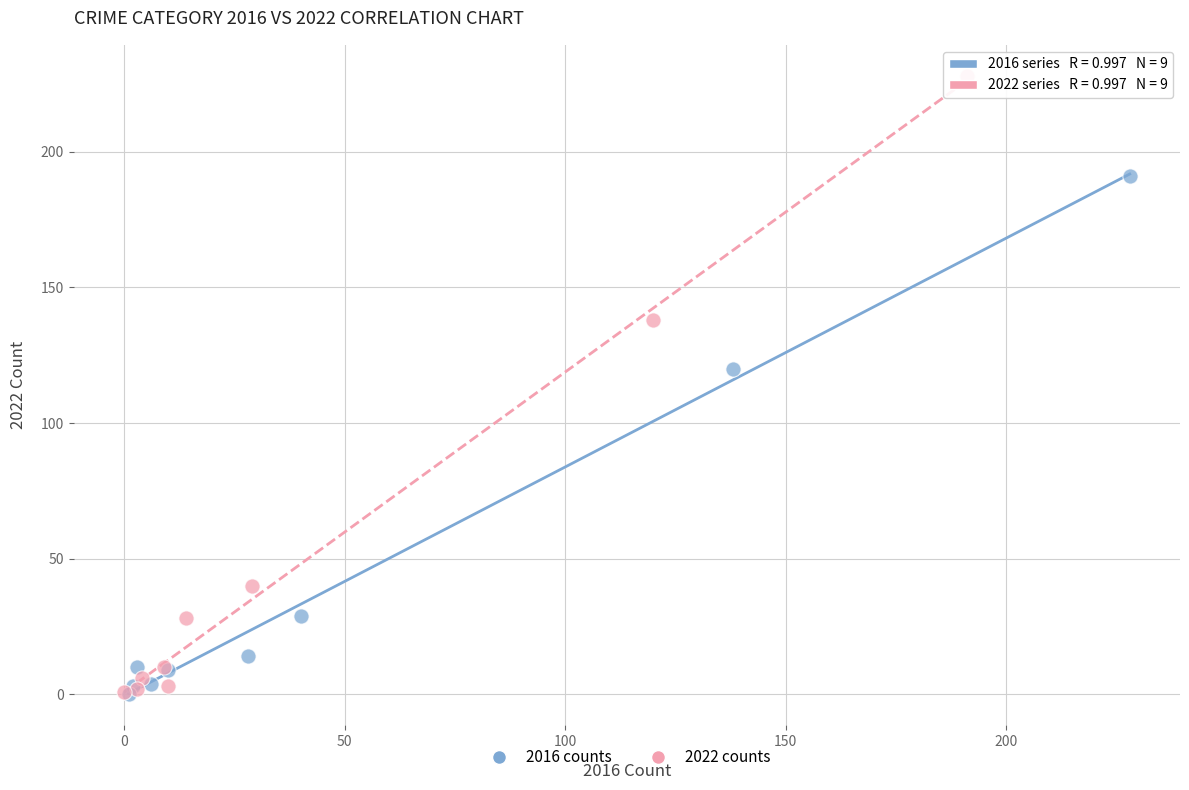

Which series reaches the maximum Y coordinate?

2022 counts